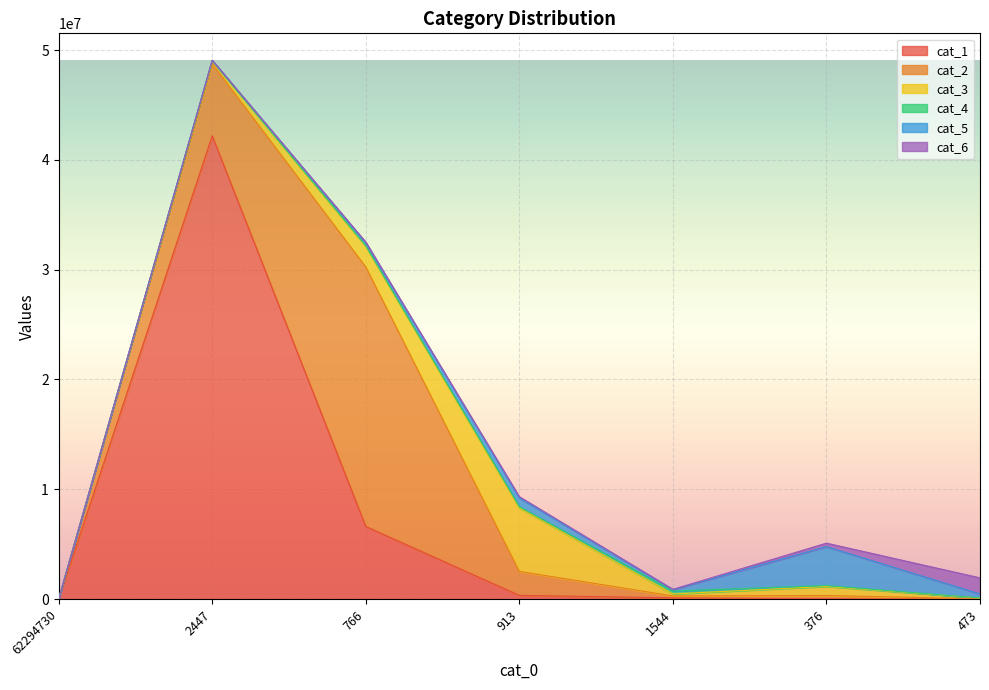

Which series ends up on top after the final intersection of cat_4 and cat_6?

cat_6